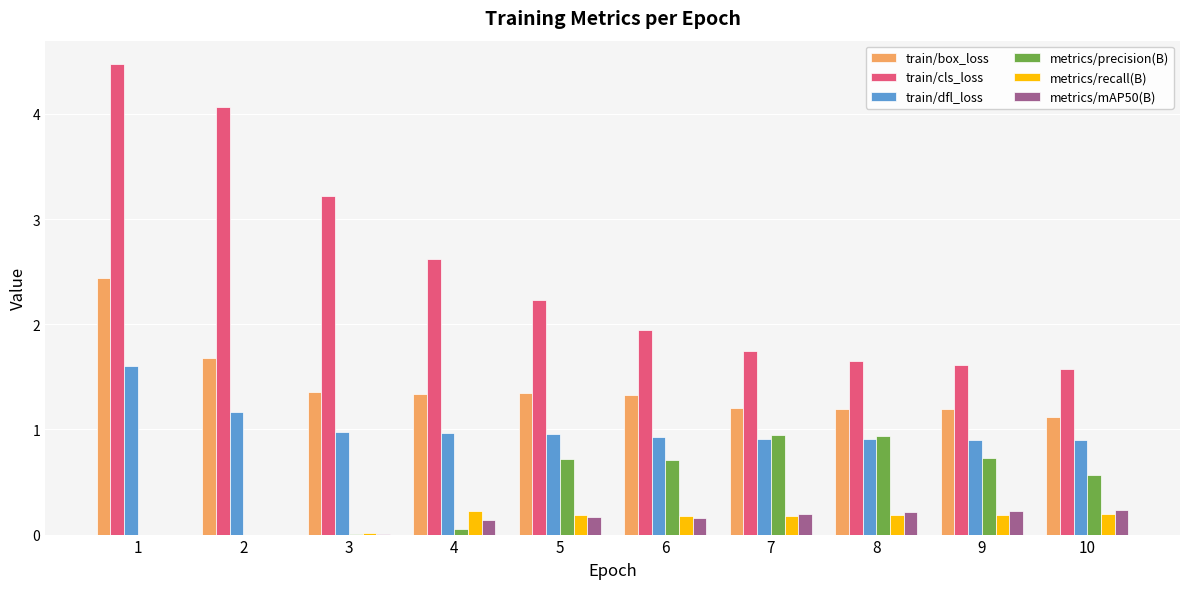

How many series are shown in this chart?

6